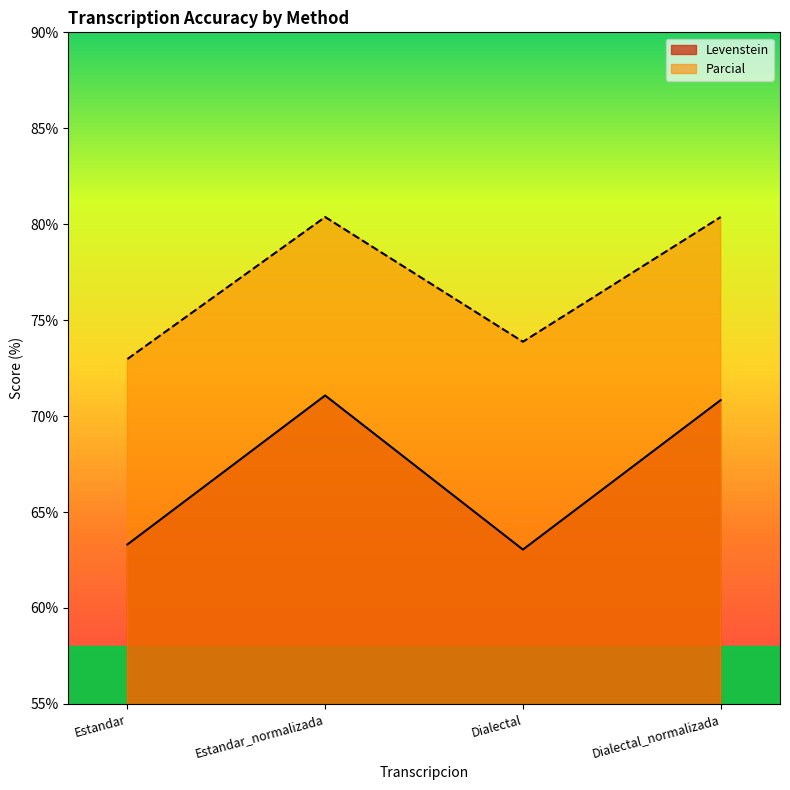

How many data points in Levenstein are less than 70?

2